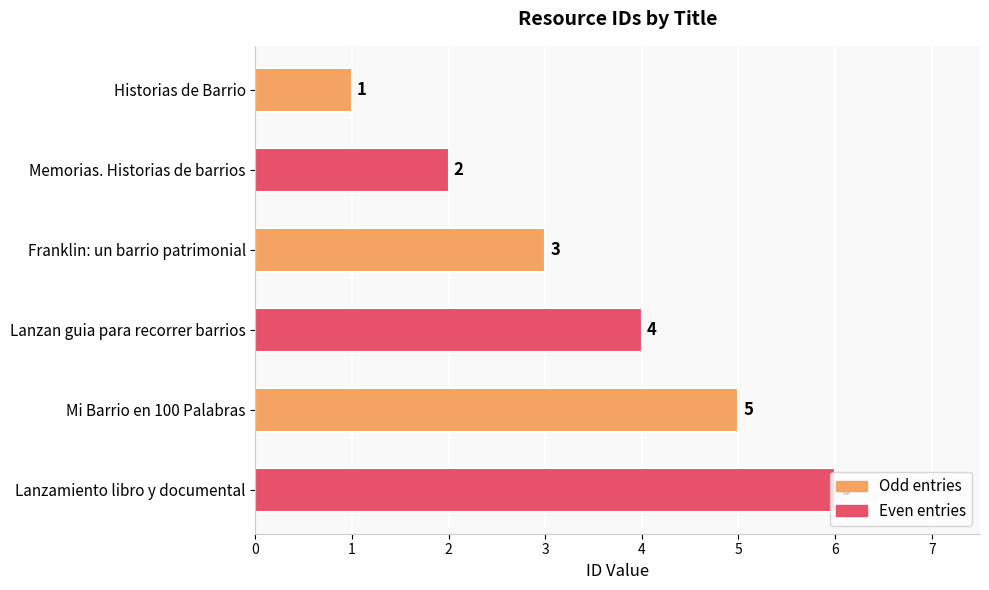

At which label is the value closest to 3?

Franklin: un barrio patrimonial